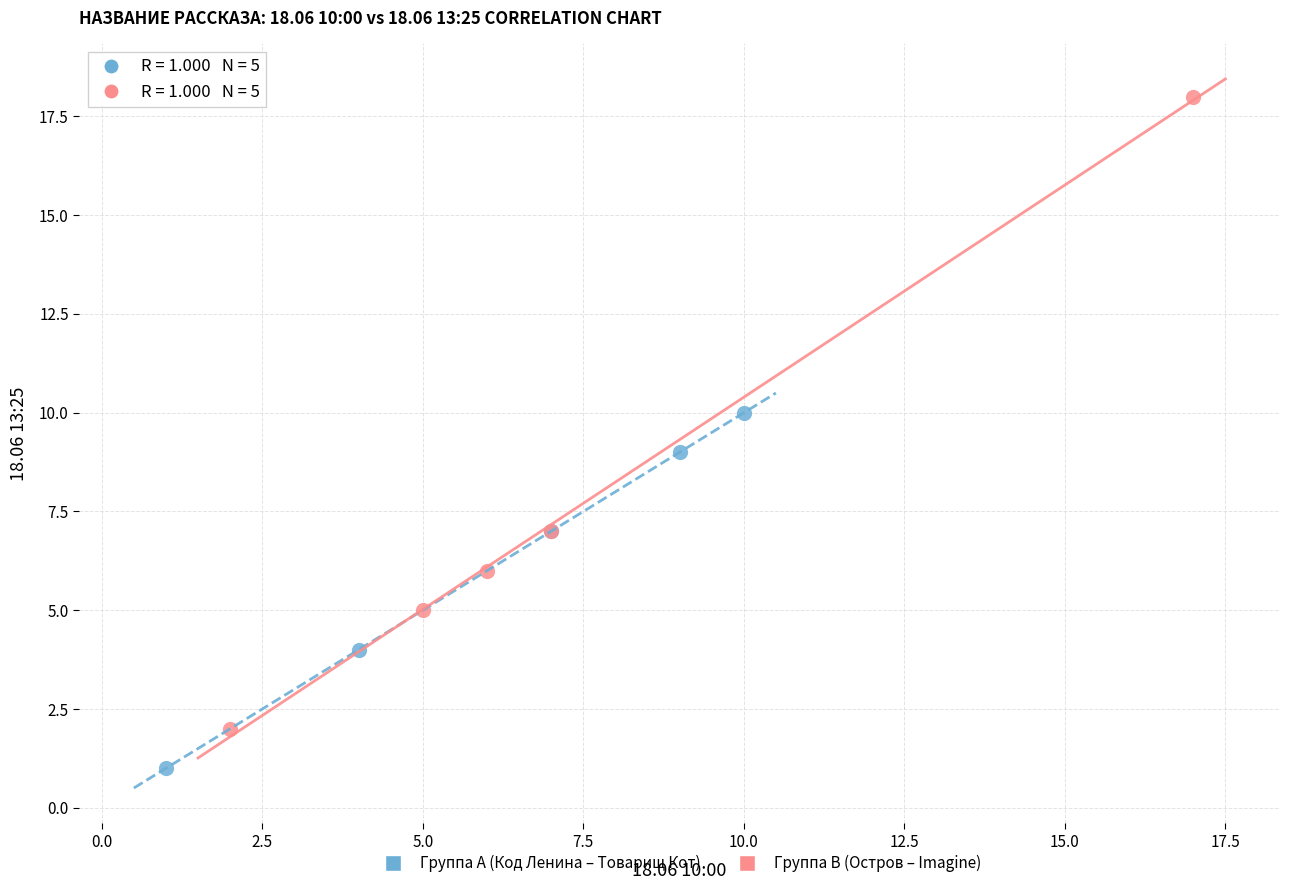

What are all the series names shown in the legend?

Группа A (Код Ленина – Товарищ Кот), Группа B (Остров – Imagine)